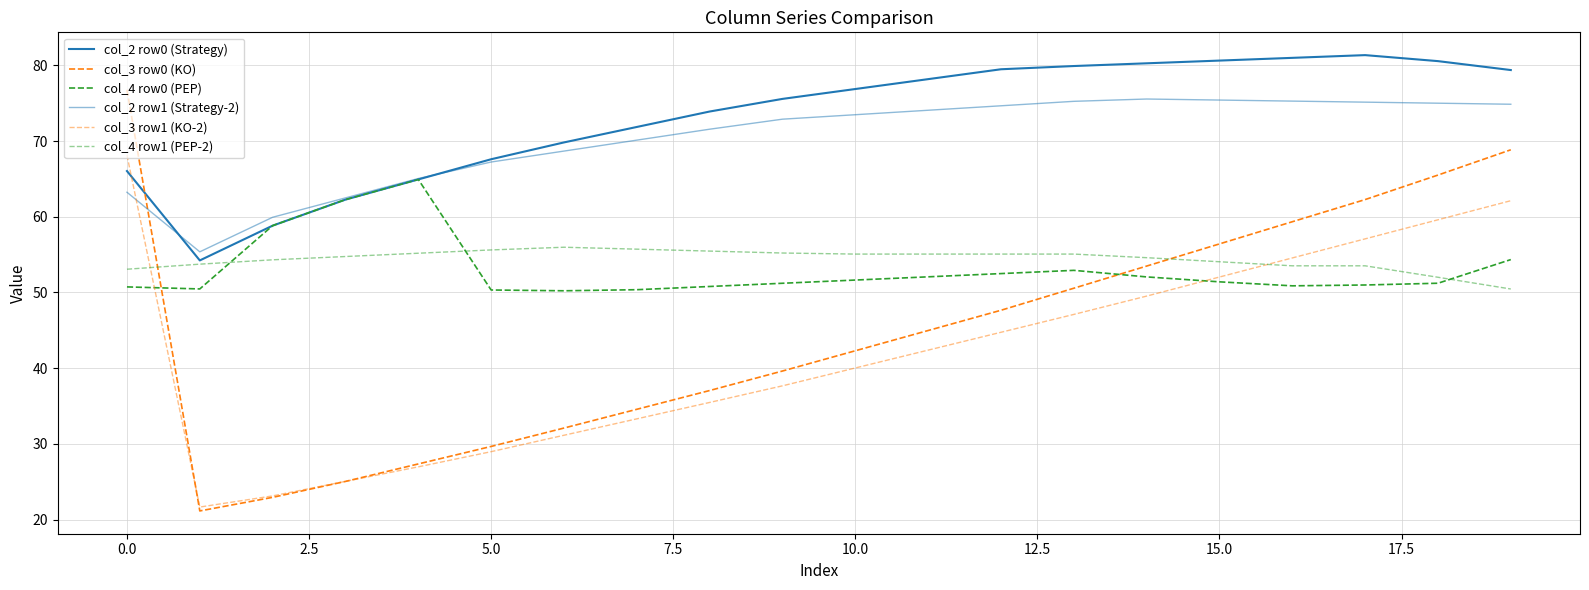

How many lines are shown in the chart?

6